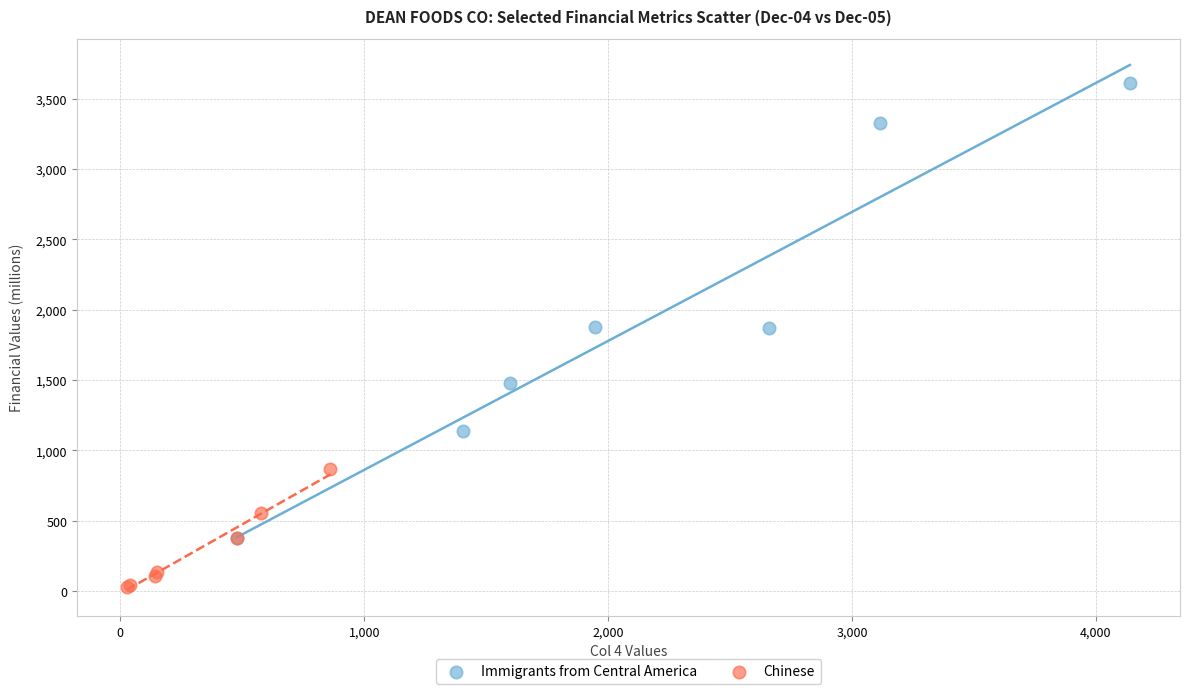

Which series contains the lowest Y value?

Chinese